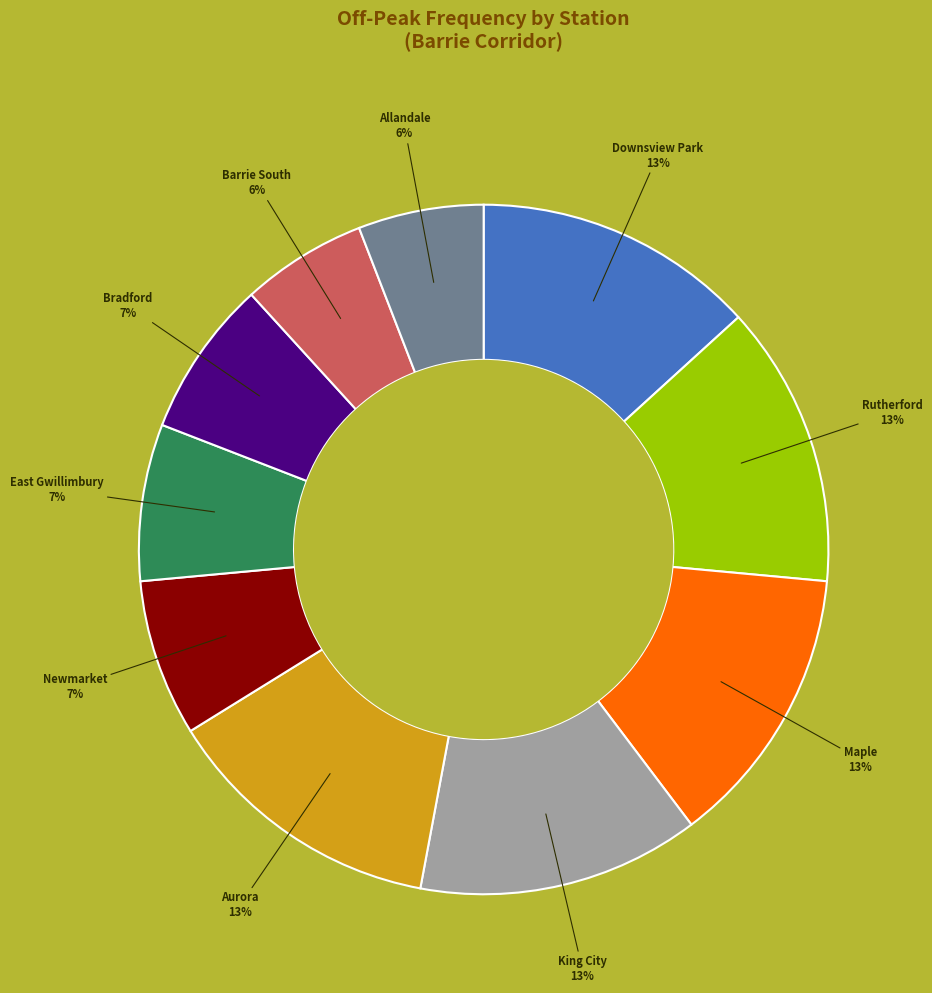

To the nearest percent, what is the difference between the largest and smallest slice percentages?

7%